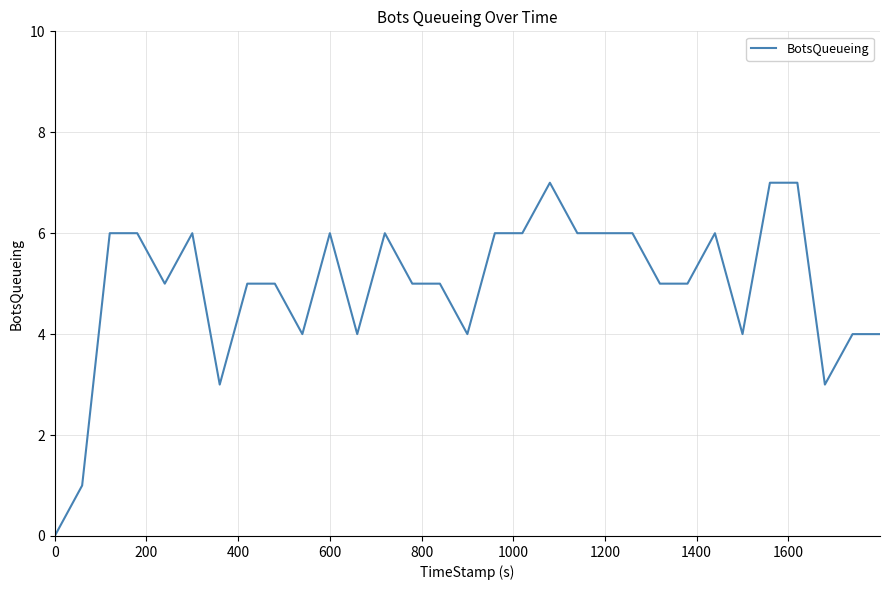

What is the difference between the maximum and minimum values?

7